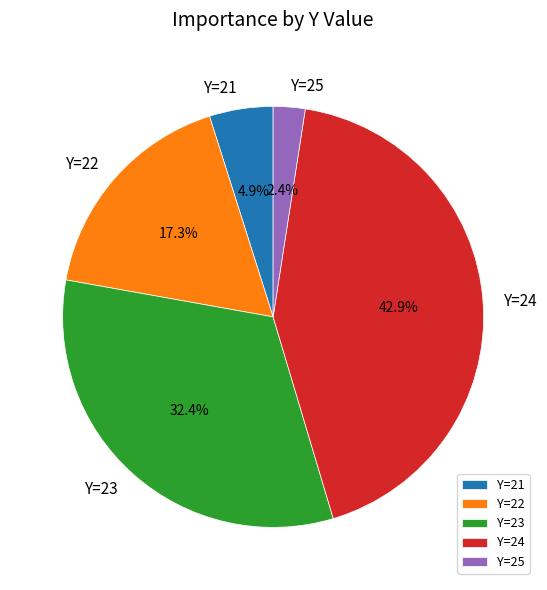

What percentage is NOT represented by Y=23?

67.6%